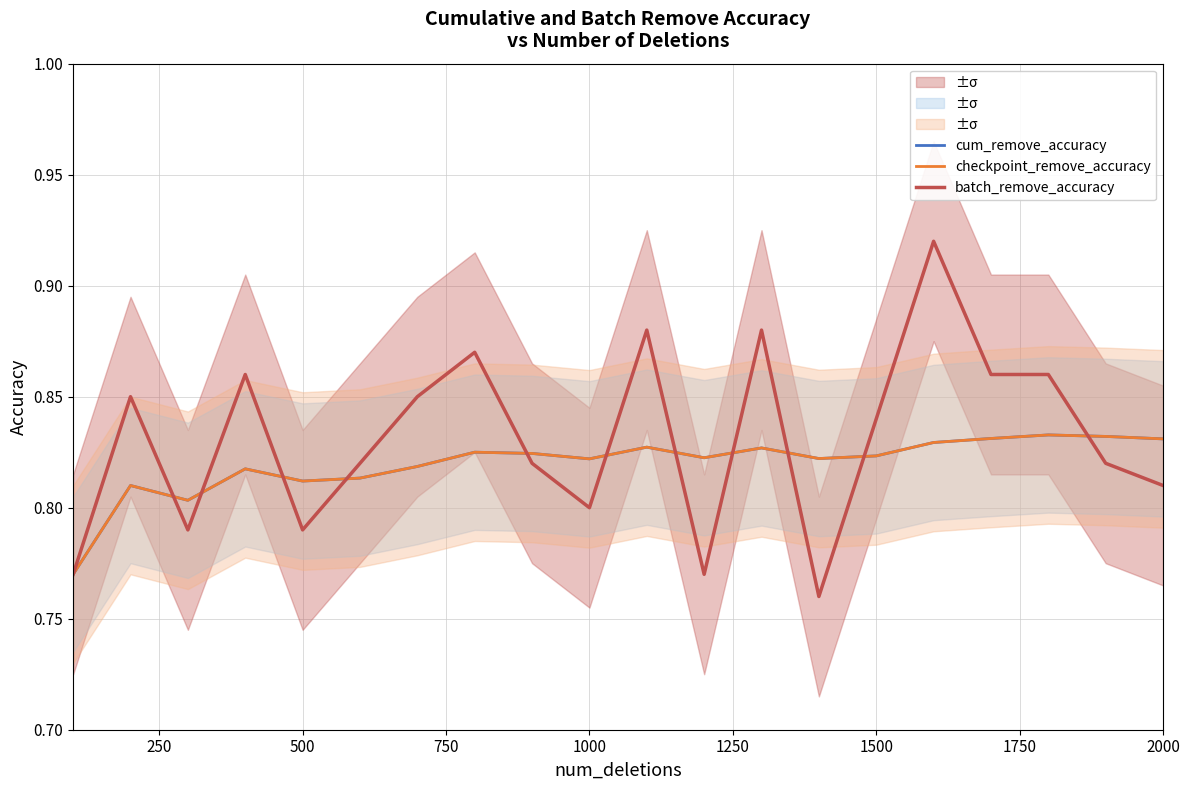

Which series has the largest range (max minus min)?

batch_remove_accuracy